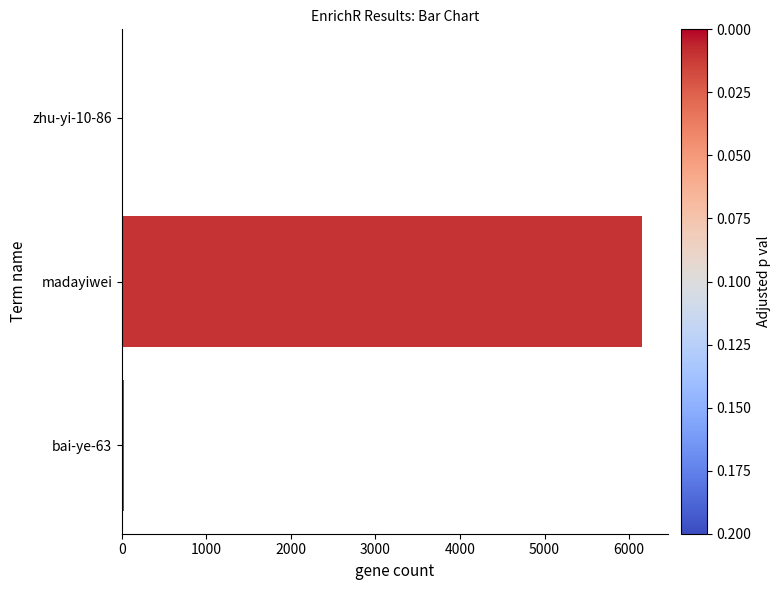

What is the sum of all values?

6186